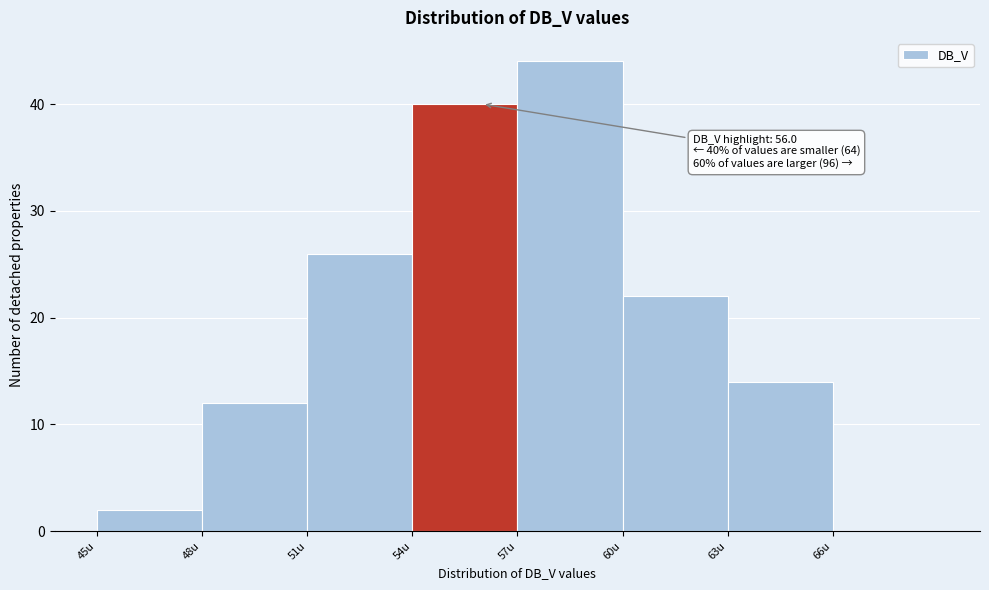

Over which range of the x-axis is the bar tallest?

57 to 60